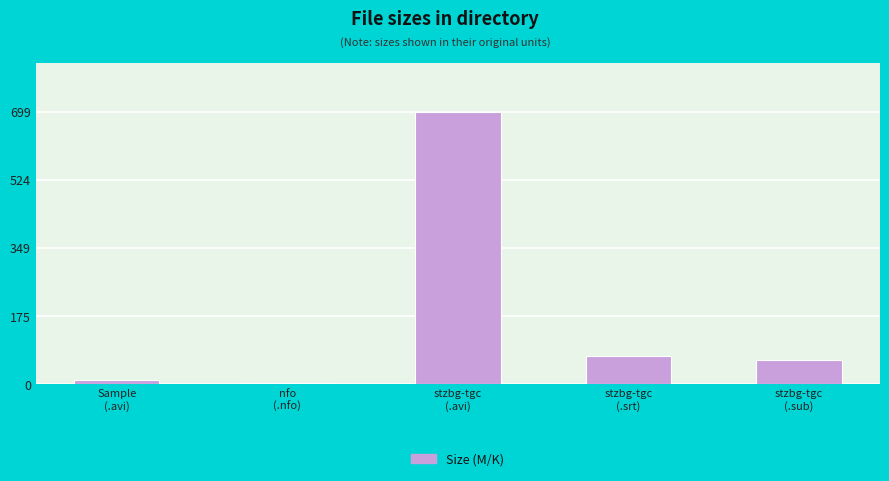

What is the ratio of the value at Sample
(.avi) to the value at stzbg-tgc
(.srt)?

0.1